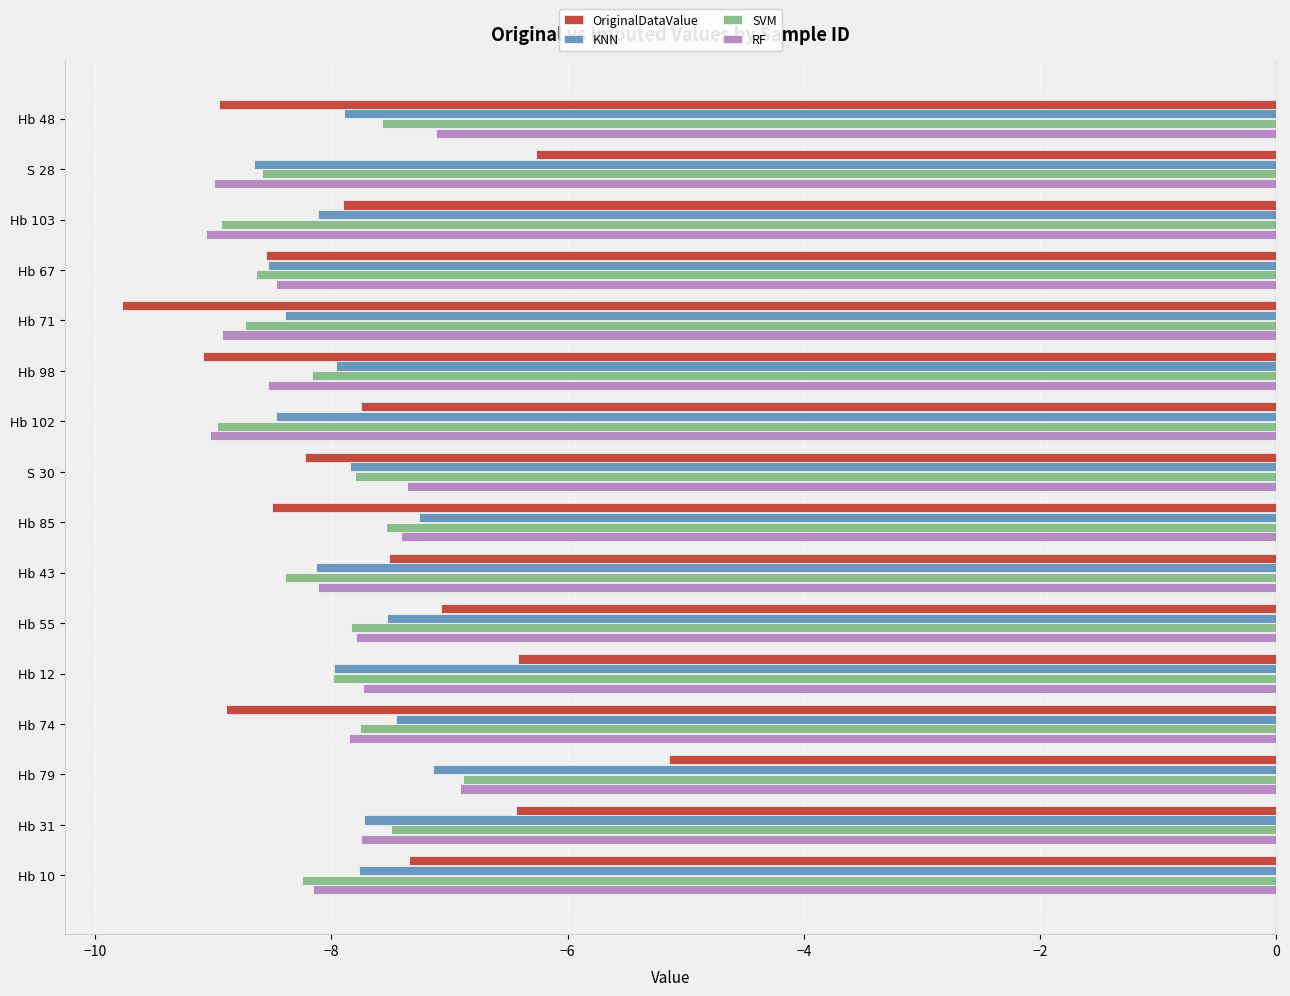

Which series has the largest total across all categories?

OriginalDataValue